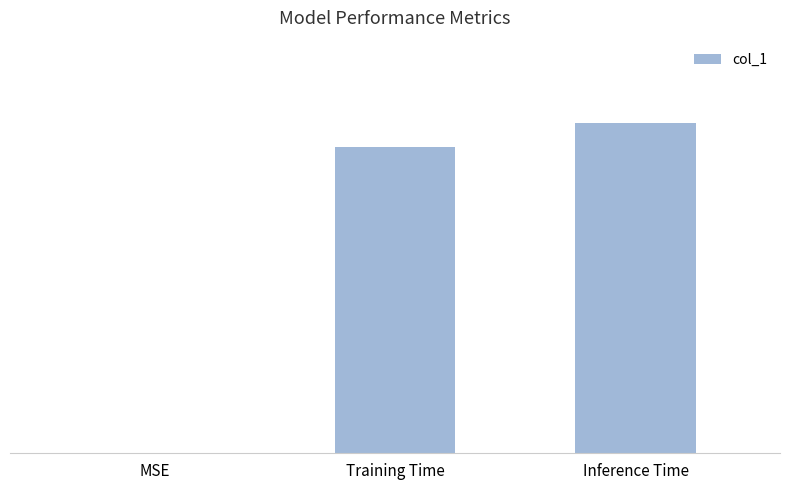

How many values are between 0 and 1?

3